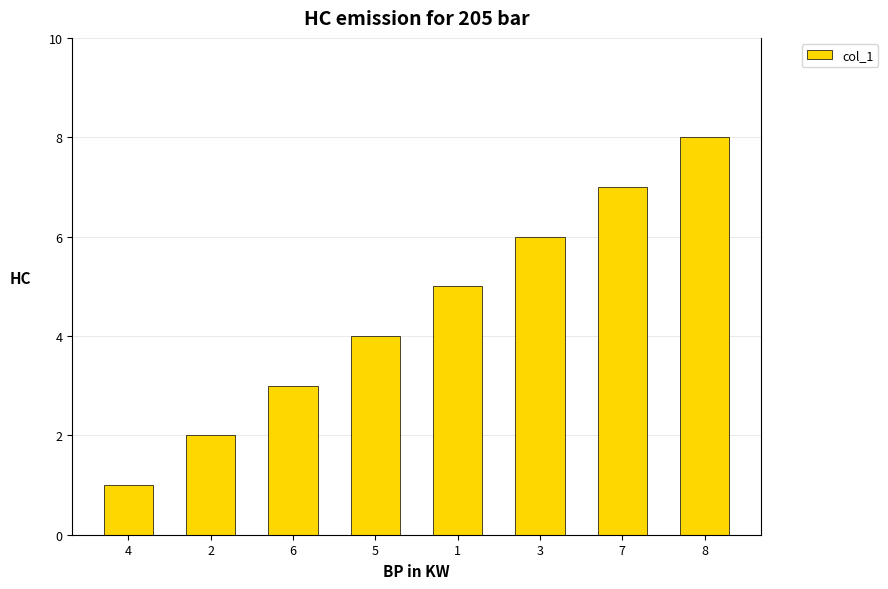

What is the label of the 2nd bar from the left?

2